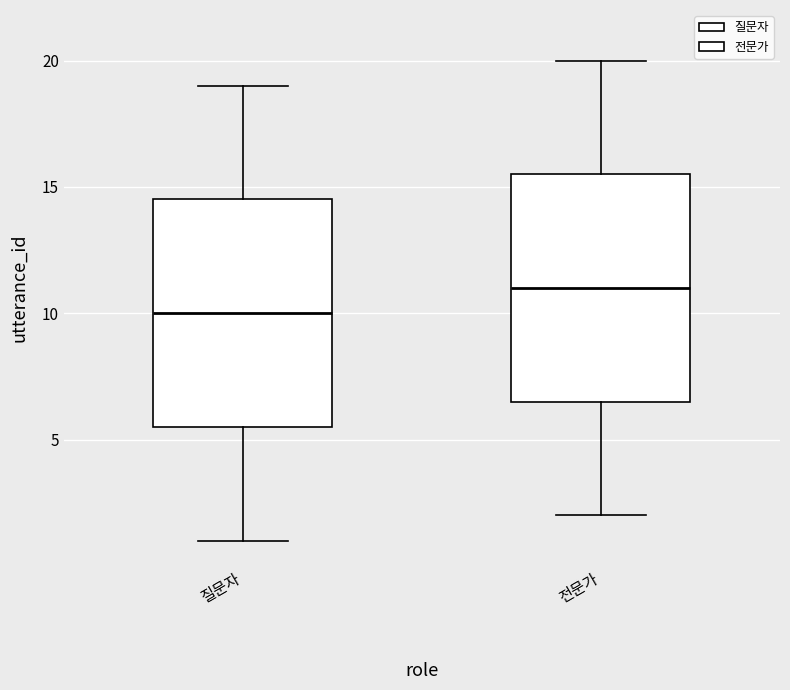

Reading left to right, transcribe this box plot: for each box, give where its median line is, the range the box spans, and where its two whiskers end, as read against the y-axis. The values are not printed on the chart, so give them approximately, as read against the axis.

질문자: median 10.0, box 5.5 to 14.5, whiskers 1.0 to 19.0
전문가: median 11.0, box 6.5 to 15.5, whiskers 2.0 to 20.0